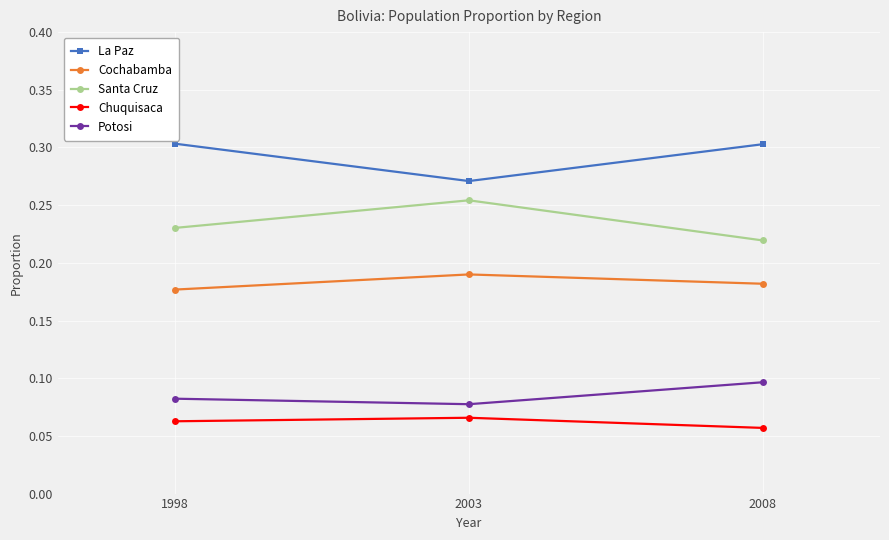

Is this an area chart (filled region under the line)?

No